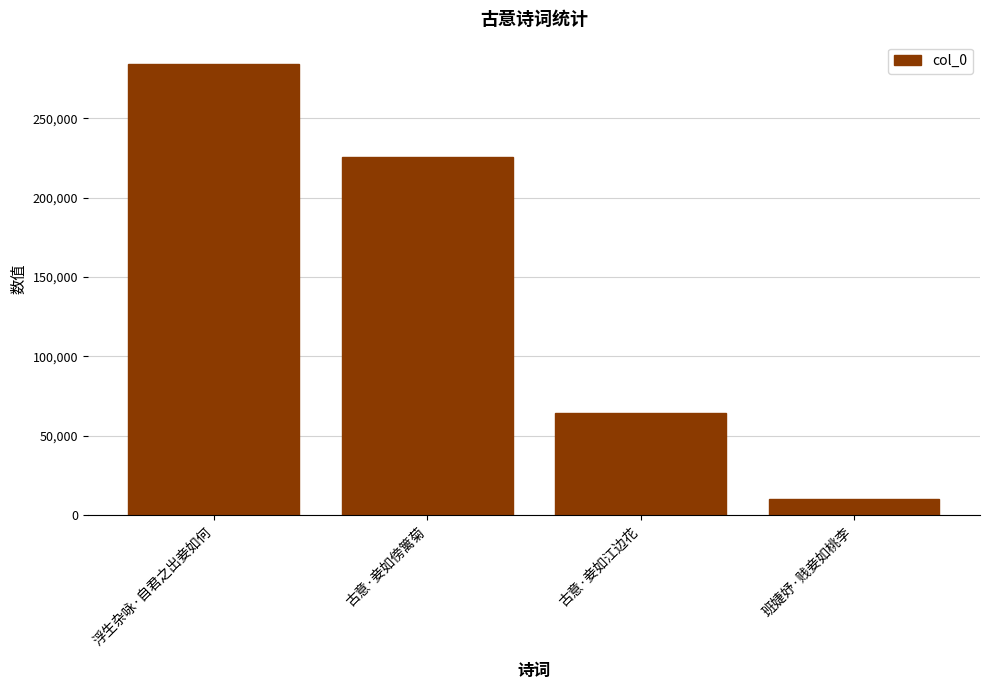

What is the sum of the values at 古意·妾如江边花 and 浮生杂咏·自君之出妾如何?

348502